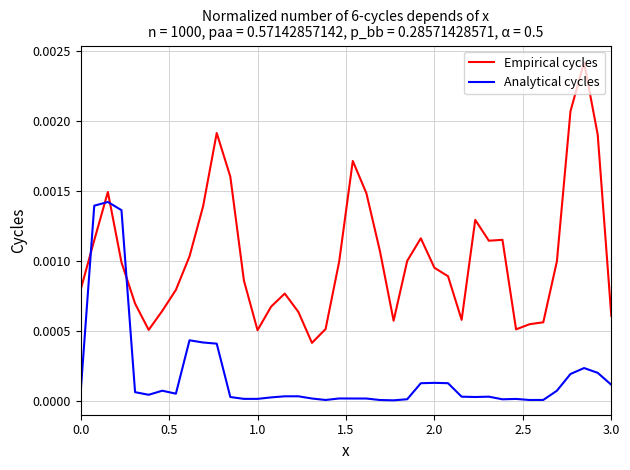

How many lines are shown in the chart?

2